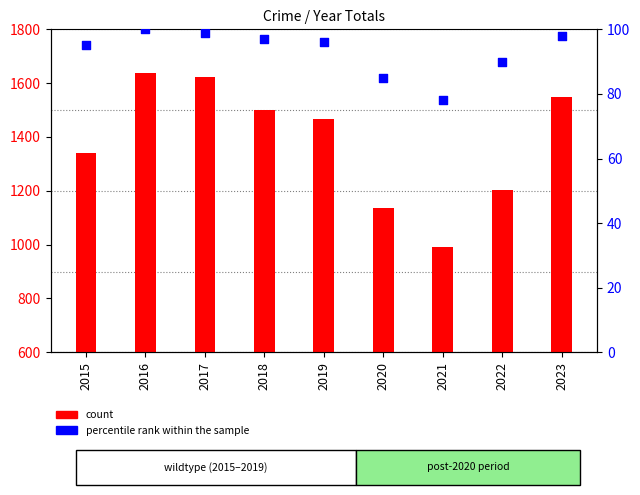

Which series has the largest total across all categories?

count